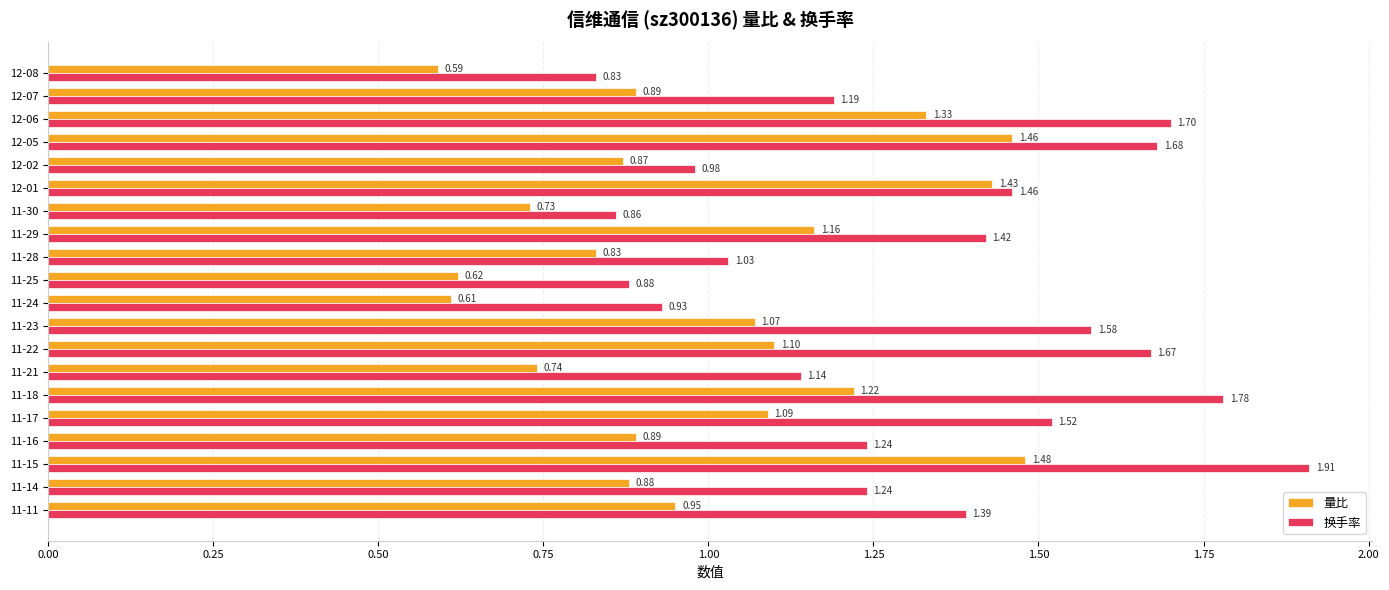

Which series has the largest total across all categories?

换手率